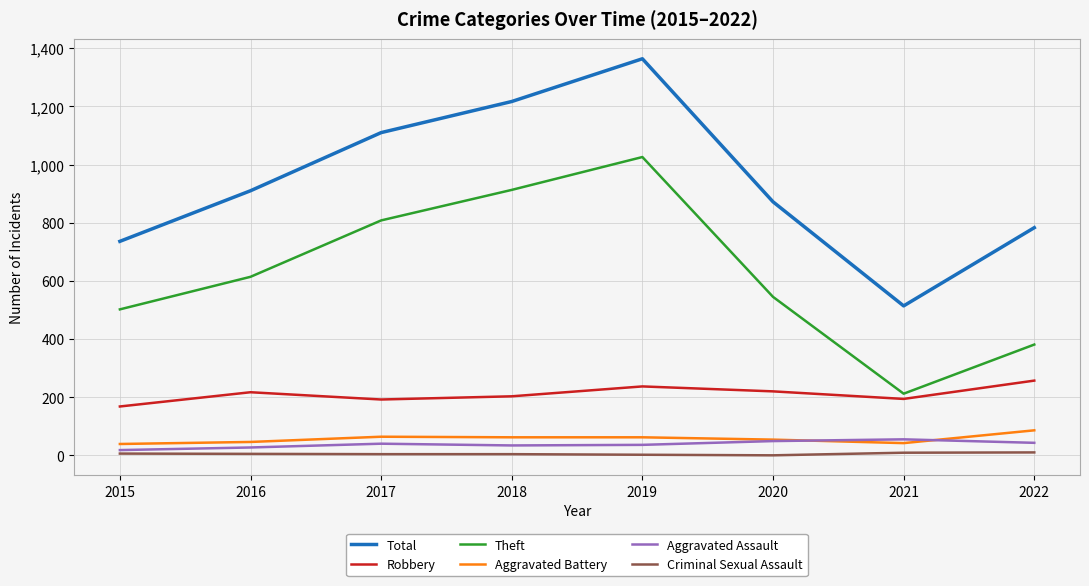

Which series has the largest total across all categories?

Total